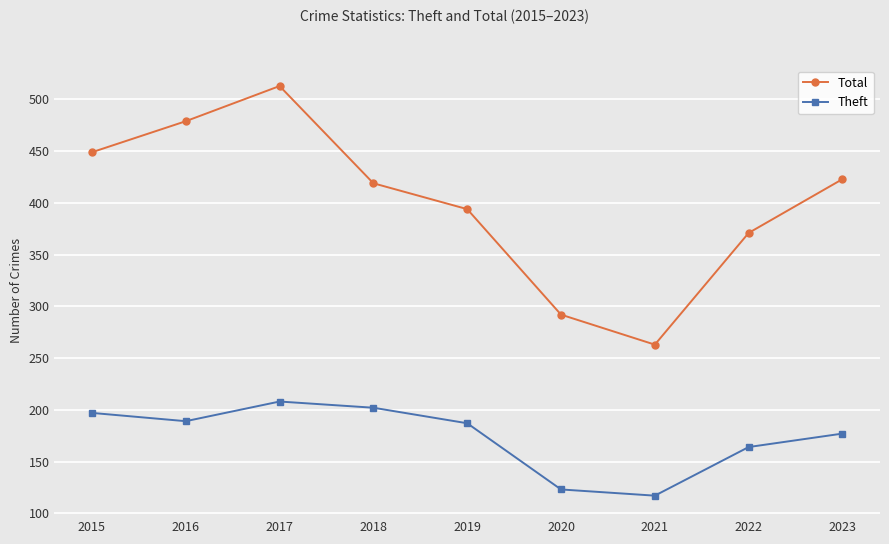

What is the difference between the second highest and minimum values in the Theft series?

85